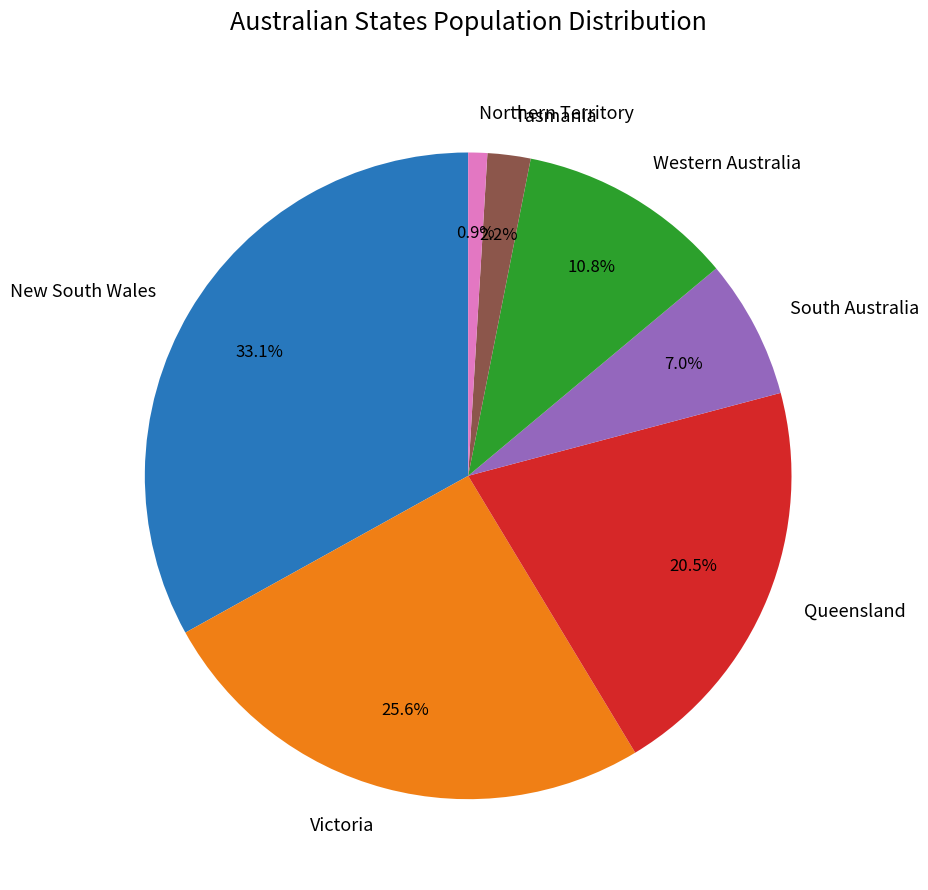

Count the number of slices in the pie.

7